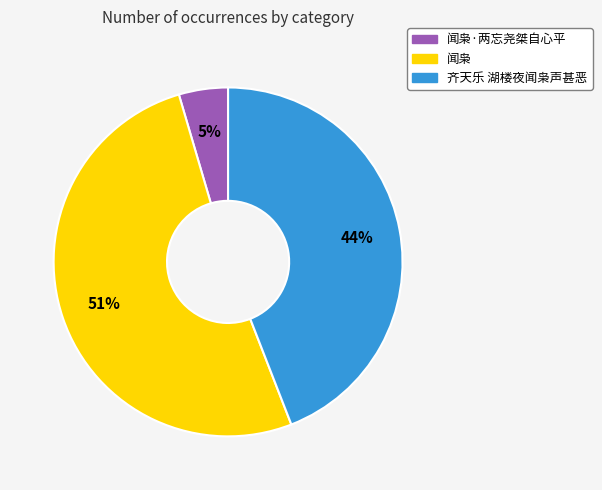

To the nearest percent, what is the combined percentage of 齐天乐 湖楼夜闻枭声甚恶 and 闻枭·两忘尧桀自心平?

49%